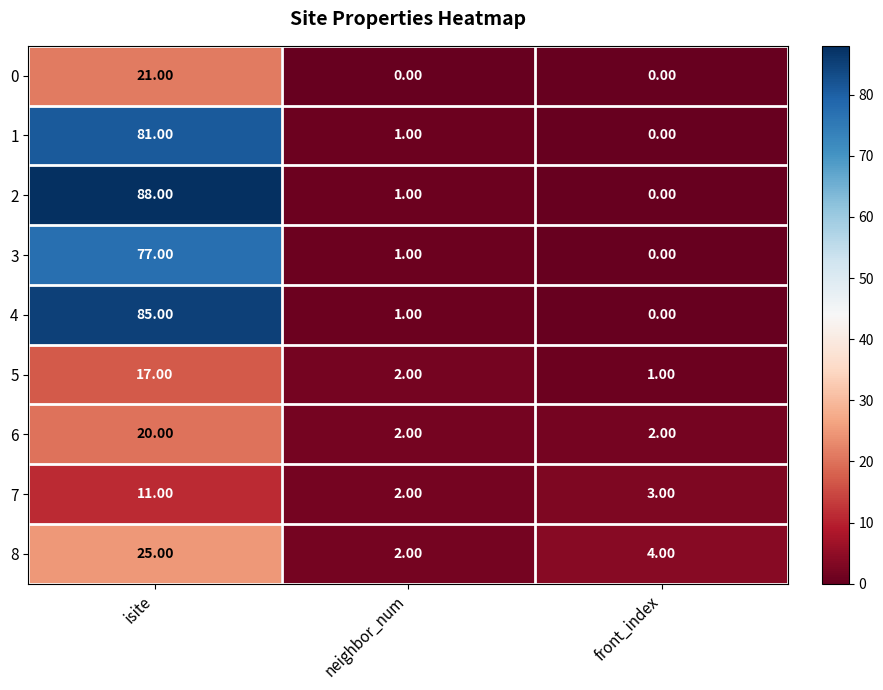

Where does the 1 series first go above 1?

isite